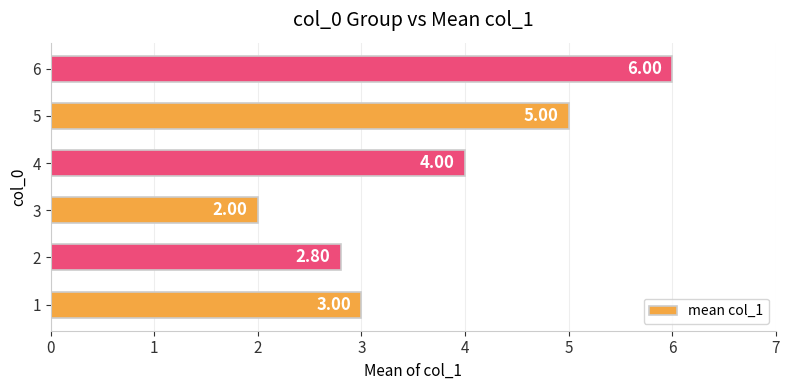

What is the maximum value shown in the chart?

6.0